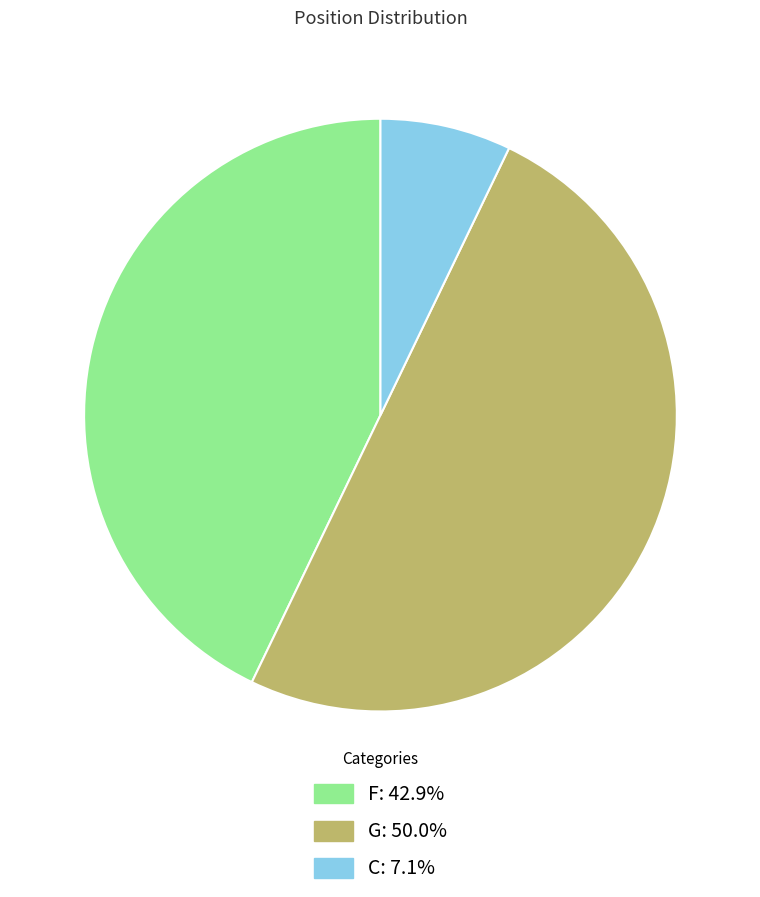

Is it true that F is 34% of the pie?

False